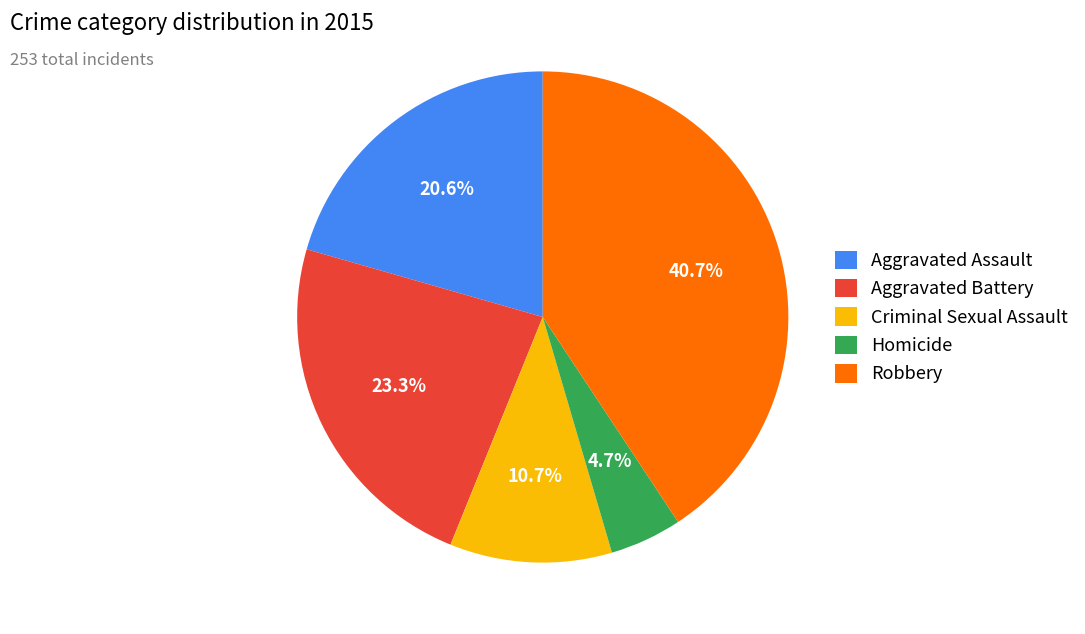

Which slice is the smallest?

Homicide